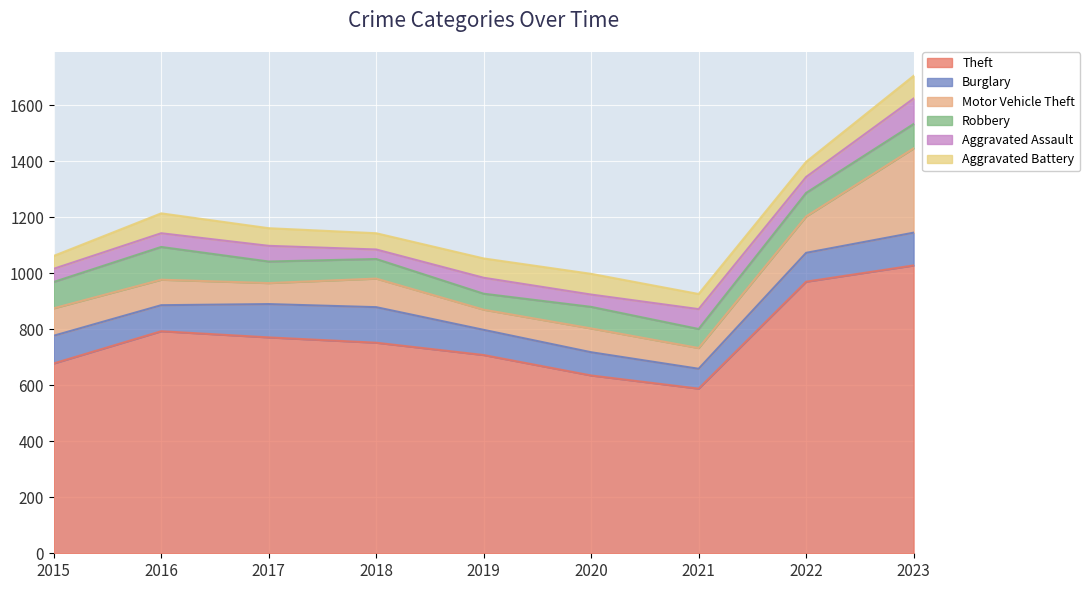

True or false: Robbery has a value of 77 at 2017.

True